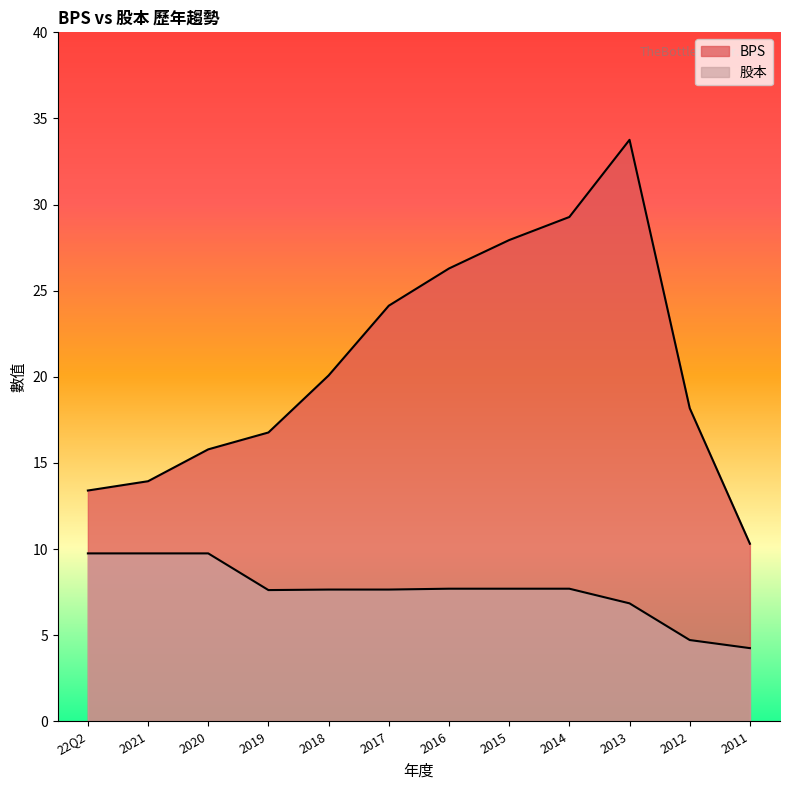

How many data points does each series have?

12